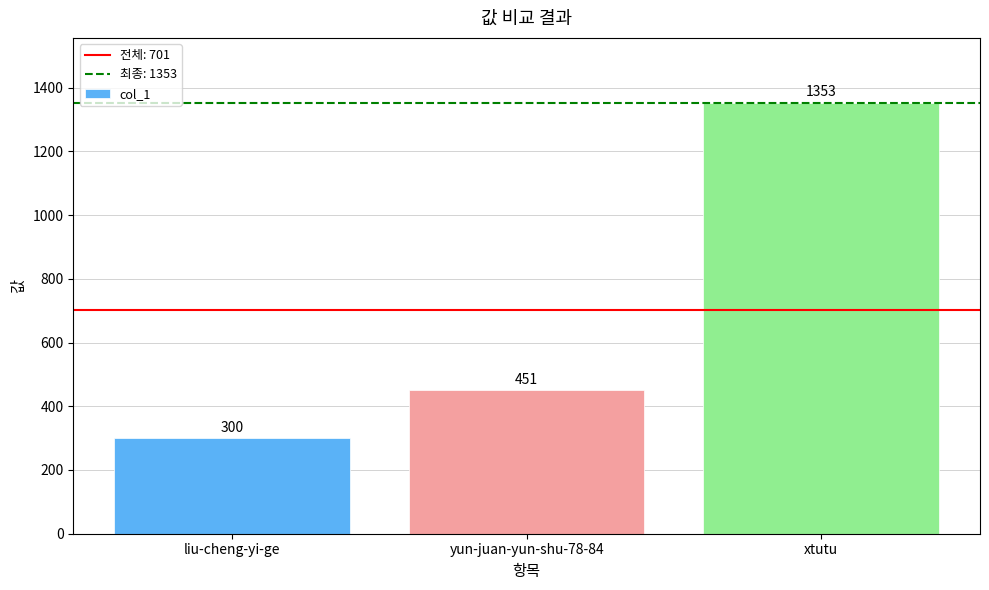

Reading left to right, extract all data points from this chart.

300	451	1353